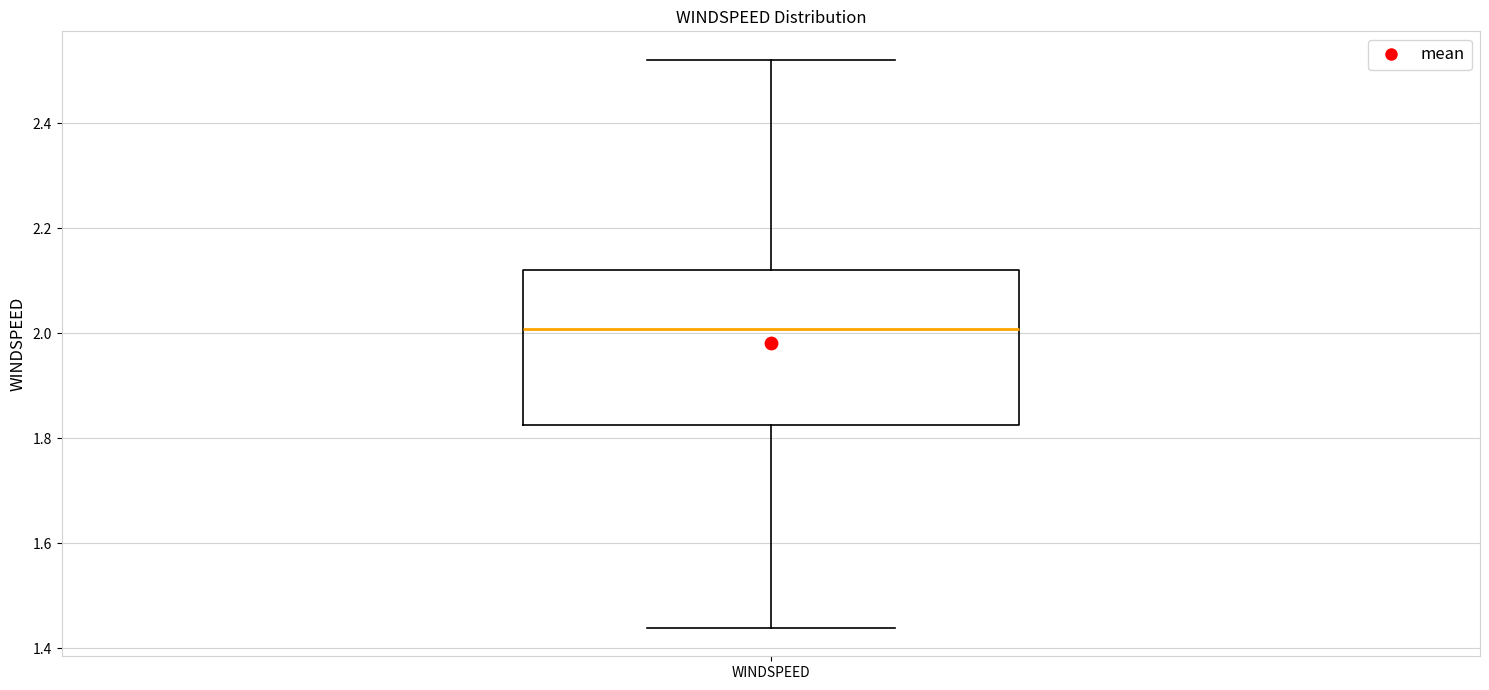

Where is the upper edge of the box for WINDSPEED on the y-axis? The values are not printed on the chart, so give them approximately, as read against the axis.

2.12